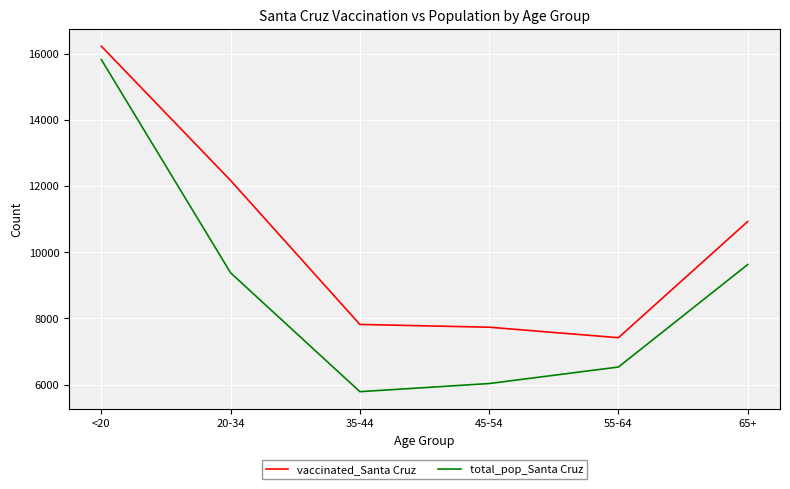

Reading left to right, transcribe all the data shown in this chart.

vaccinated_Santa Cruz: 16223	12165	7816	7732	7415	10925
total_pop_Santa Cruz: 15818	9375	5784	6030	6529	9625